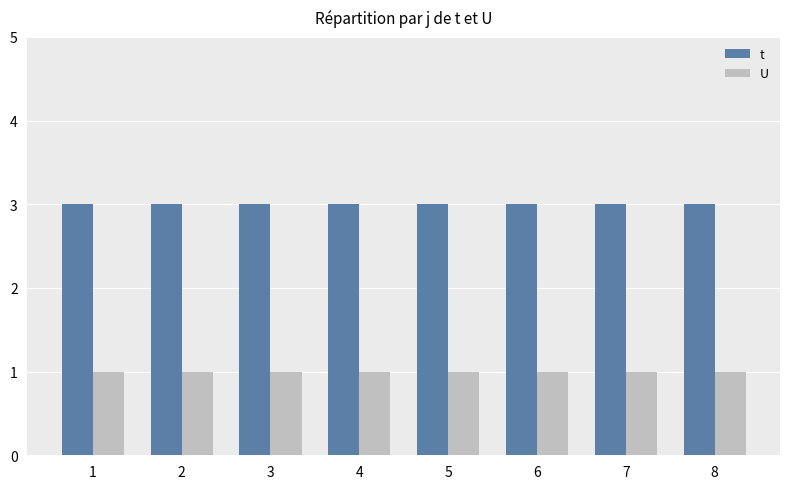

What is the total value across all series at 8?

4